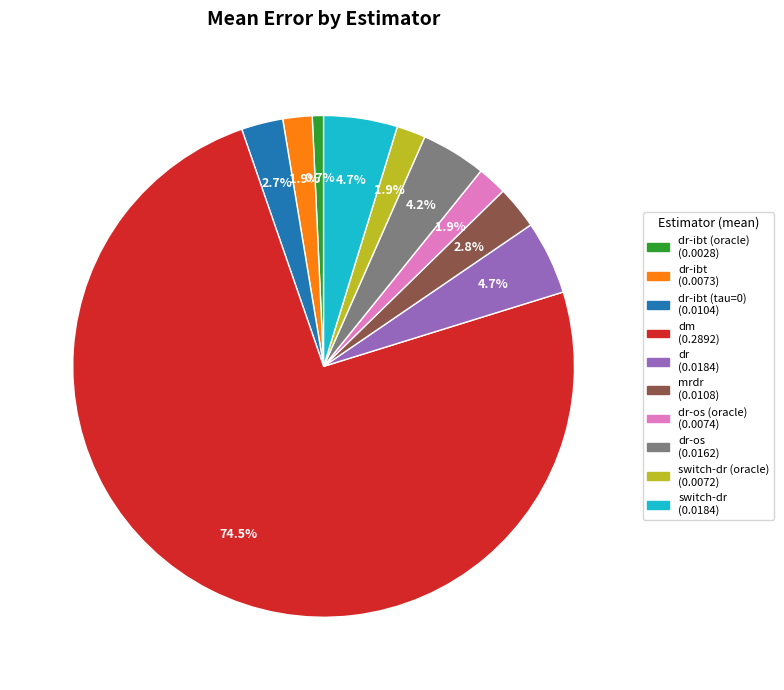

Does any single category account for the majority?

Yes